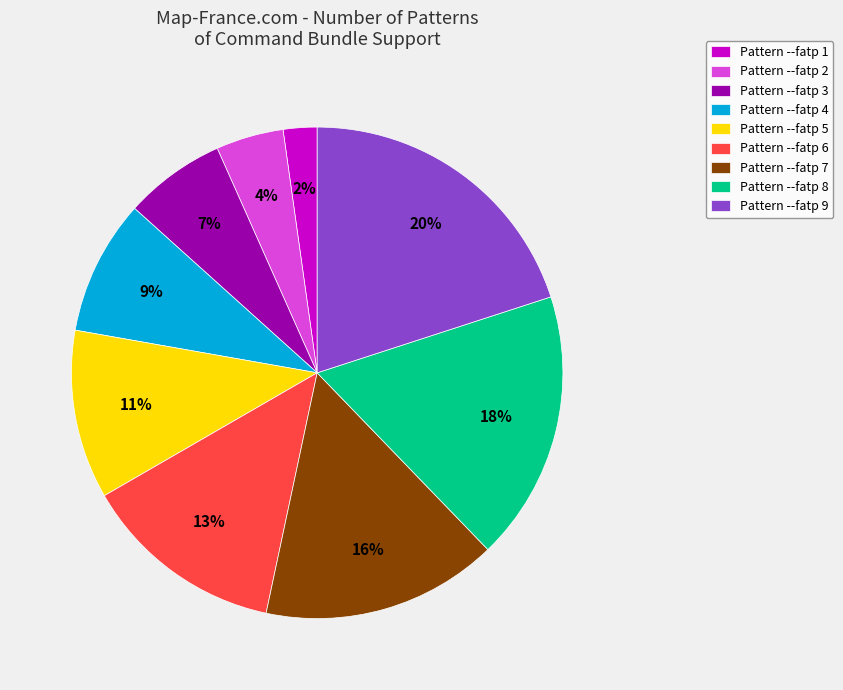

To the nearest percent, what portion does Pattern --fatp 7 represent?

16%